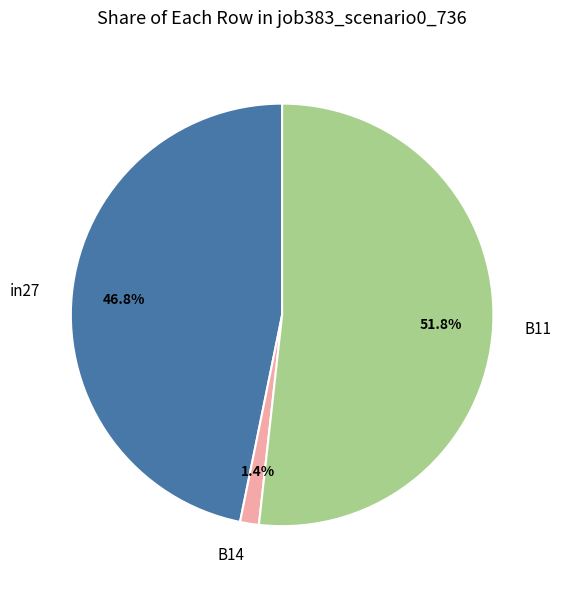

Is there a majority slice in this chart?

Yes